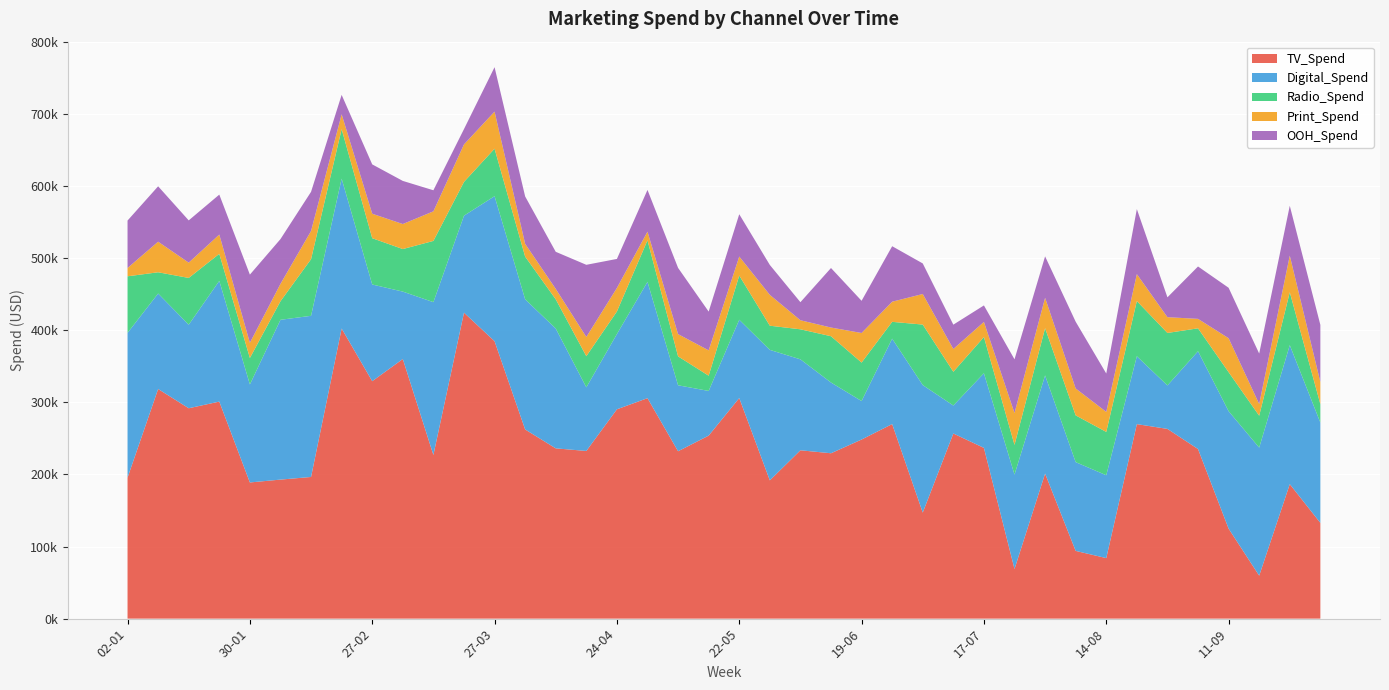

Reading right to left, transcribe all the data shown in this chart.

TV_Spend: 02-10=132805.1	25-09=186462.7	18-09=59608.7	11-09=124814.9	04-09=235173.7	28-08=263073.0	21-08=269710.6	14-08=83959.0	07-08=93923.6	31-07=201106.8	24-07=68845.1	17-07=236739.1	10-07=256710.2	03-07=147063.8	26-06=269787.1	19-06=248340.1	12-06=229310.4	05-06=233429.8	29-05=191746.0	22-05=305865.6	15-05=253773.9	08-05=232082.5	01-05=305691.4	24-04=290251.7	17-04=232501.9	10-04=236103.8	03-04=262300.5	27-03=384692.7	20-03=424265.7	13-03=226973.0	06-03=359983.4	27-02=329237.5	20-02=402265.1	13-02=196438.0	06-02=192786.5	30-01=188818.9	23-01=300934.1	16-01=291718.7	09-01=318406.1	02-01=195455.9
Digital_Spend: 02-10=139007.6	25-09=192737.4	18-09=177531.0	11-09=162856.4	04-09=135594.6	28-08=60279.0	21-08=94129.9	14-08=114856.8	07-08=123085.6	31-07=136129.4	24-07=130903.1	17-07=103491.6	10-07=38794.1	03-07=176768.4	26-06=118396.8	19-06=53366.7	12-06=98088.5	05-06=126088.2	29-05=180899.9	22-05=108555.3	15-05=61940.4	08-05=91481.5	01-05=161266.7	24-04=104306.3	17-04=88218.2	10-04=166158.5	03-04=180450.7	27-03=201041.9	20-03=134445.3	13-03=211857.4	06-03=93464.2	27-02=134062.9	20-02=207782.5	13-02=223444.8	06-02=221560.3	30-01=135914.1	23-01=167396.0	16-01=115843.0	09-01=132374.2	02-01=200798.0
Radio_Spend: 02-10=25620.3	25-09=73387.7	18-09=44235.0	11-09=54095.9	04-09=31777.5	28-08=72776.9	21-08=76523.1	14-08=60077.5	07-08=64841.1	31-07=65504.4	24-07=41218.0	17-07=50199.1	10-07=46800.8	03-07=83909.9	26-06=23345.8	19-06=53339.2	12-06=64192.9	05-06=41666.2	29-05=33519.5	22-05=61313.1	15-05=21137.4	08-05=40091.3	01-05=57617.1	24-04=31330.8	17-04=43183.2	10-04=40519.6	03-04=59214.9	27-03=65856.5	20-03=46849.5	13-03=84896.1	06-03=59004.4	27-02=64215.1	20-02=68684.2	13-02=78530.1	06-02=25721.7	30-01=36685.6	23-01=37500.2	16-01=64847.6	09-01=29481.5	02-01=78410.4
Print_Spend: 02-10=30706.1	25-09=50736.8	18-09=16195.7	11-09=47042.8	04-09=13110.6	28-08=21860.5	21-08=37310.1	14-08=27773.9	07-08=37290.2	31-07=42089.3	24-07=44142.0	17-07=20947.3	10-07=31590.7	03-07=42365.8	26-06=27910.1	19-06=41005.3	12-06=12035.6	05-06=12544.9	29-05=42756.0	22-05=26323.5	15-05=35133.8	08-05=30855.2	01-05=11971.2	24-04=32597.6	17-04=26643.1	10-04=14438.0	03-04=17718.0	27-03=51405.7	20-03=51959.9	13-03=41025.5	06-03=34680.3	27-02=33929.4	20-02=20564.7	13-02=39090.8	06-02=24096.6	30-01=21040.4	23-01=26710.4	16-01=21195.1	09-01=42384.1	02-01=11522.0
OOH_Spend: 02-10=79177.8	25-09=69111.5	18-09=69989.9	11-09=69954.7	04-09=72633.0	28-08=27527.8	21-08=90173.7	14-08=53203.7	07-08=92545.8	31-07=57465.4	24-07=74456.2	17-07=22905.8	10-07=33732.1	03-07=42392.8	26-06=76936.4	19-06=44658.3	12-06=82533.7	05-06=25040.6	29-05=41497.1	22-05=58691.1	15-05=53749.5	08-05=91838.2	01-05=57895.6	24-04=40261.0	17-04=100054.5	10-04=51415.0	03-04=65718.4	27-03=61622.4	20-03=21274.1	13-03=29208.9	06-03=59796.2	27-02=68396.1	20-02=26933.5	13-02=54303.3	06-02=62081.5	30-01=94522.1	23-01=55396.6	16-01=58587.5	09-01=76818.0	02-01=65787.6